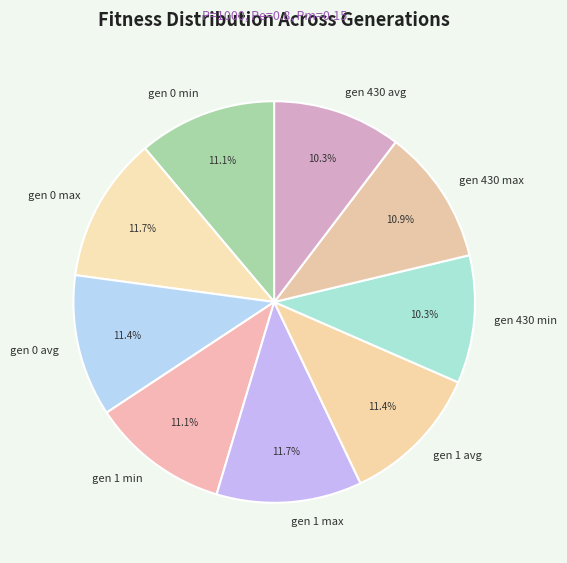

Does any single category account for the majority?

No